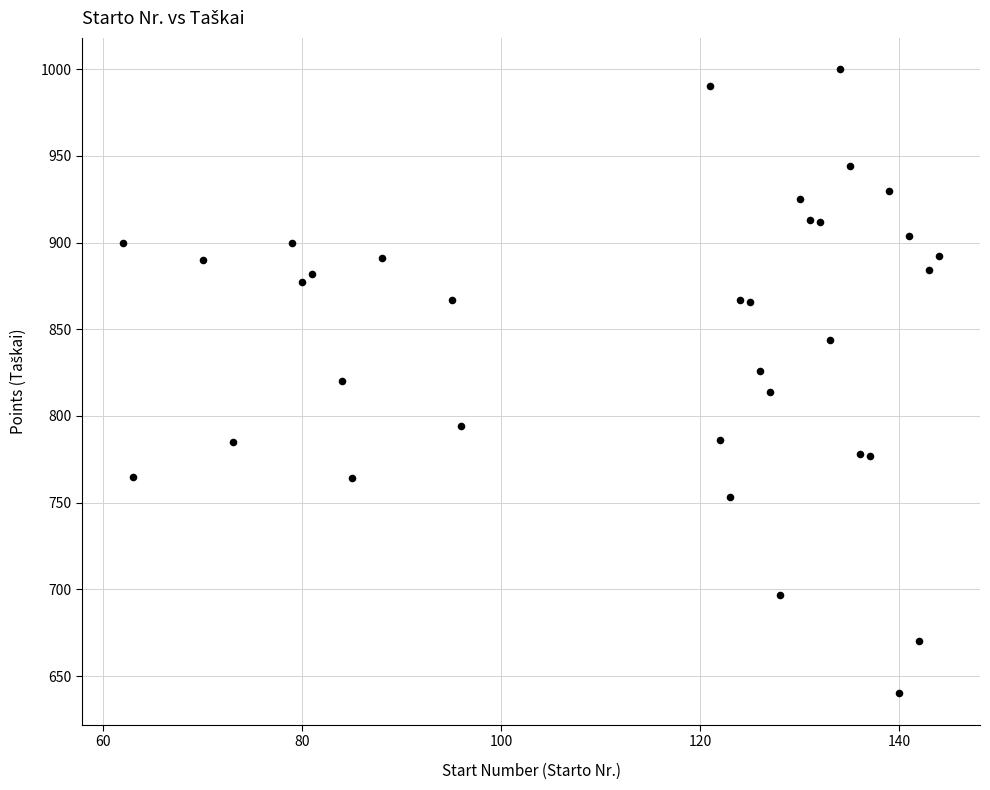

What is the range of Y values (max minus min)?

360